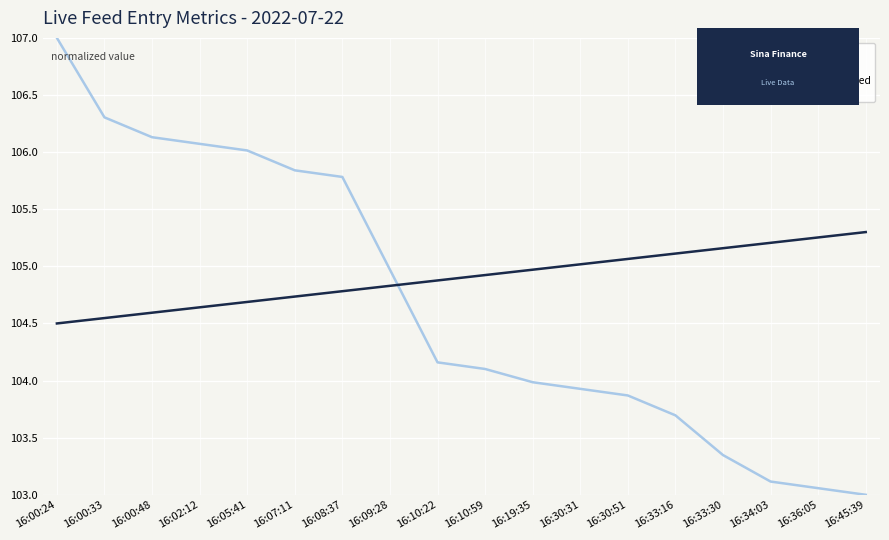

What is the difference between the highest and lowest values at 16:10:59?

0.8